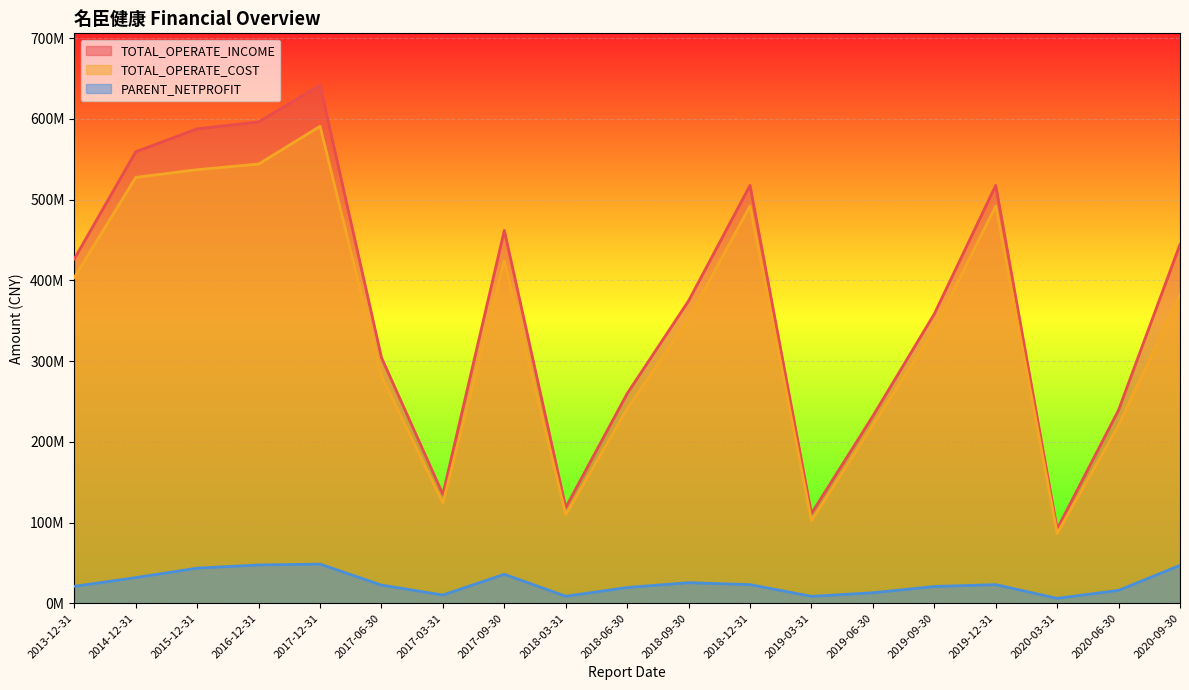

At which category does PARENT_NETPROFIT reach its first local valley?

2017-03-31